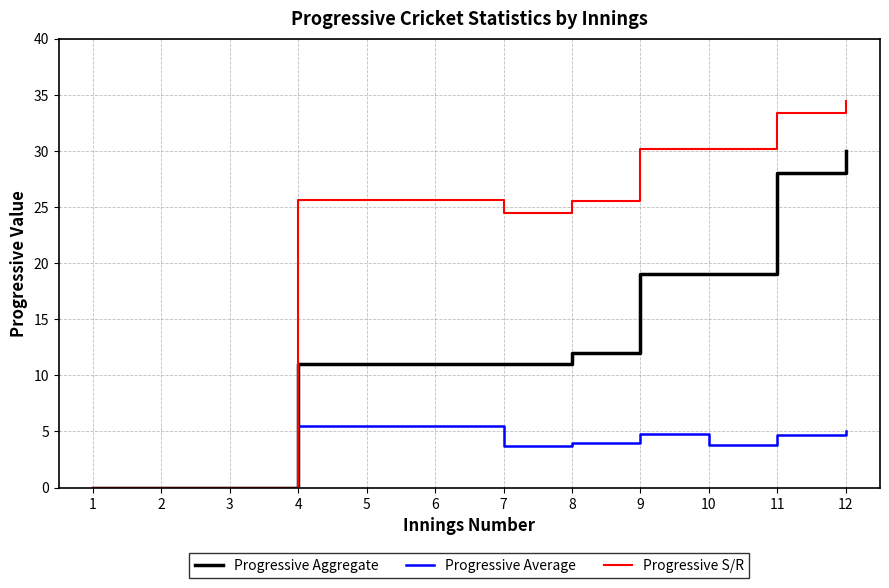

Where is Progressive S/R nearest to the value 17?

7